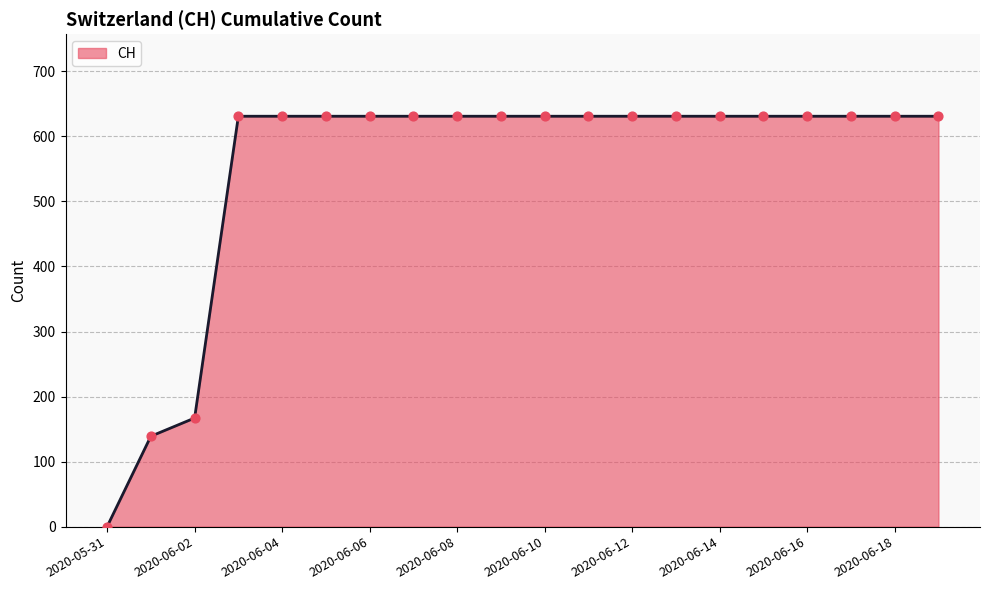

What is the greatest value displayed?

631